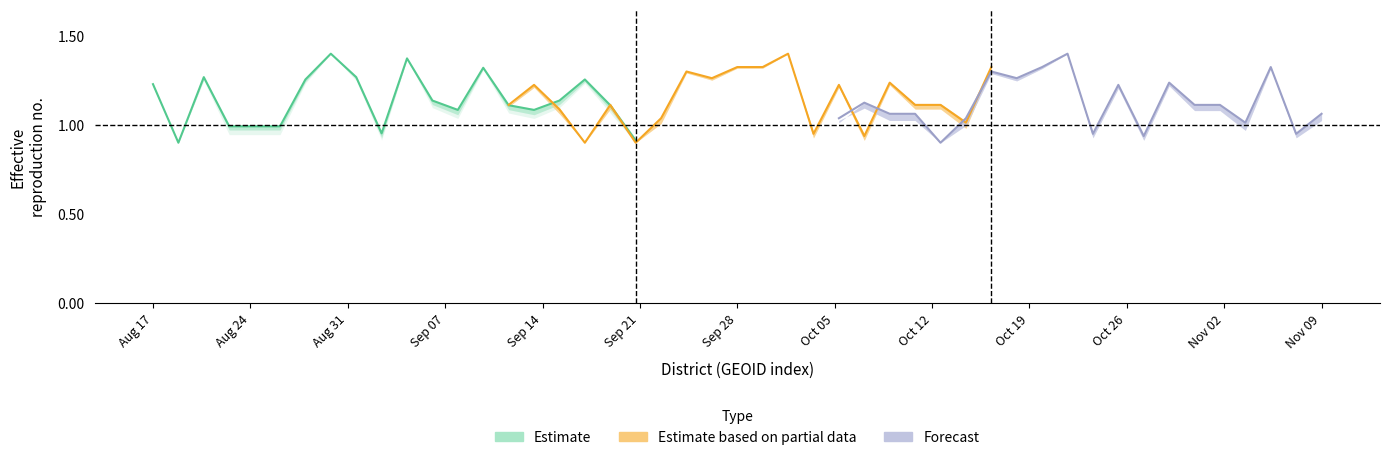

What is the approximate value of Estimate at Sep 14?

1.0